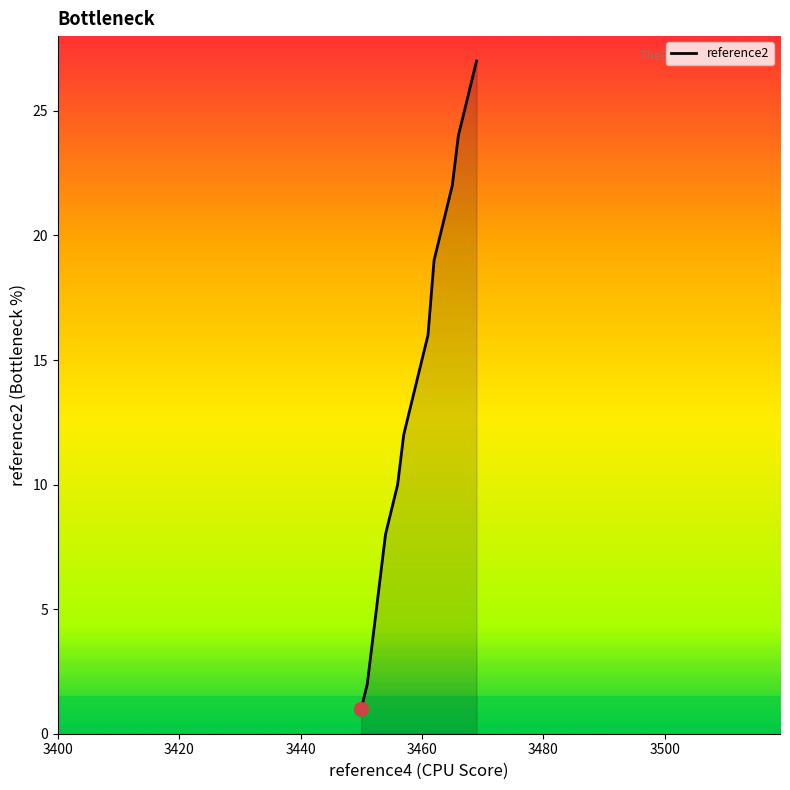

What is the greatest value displayed?

27